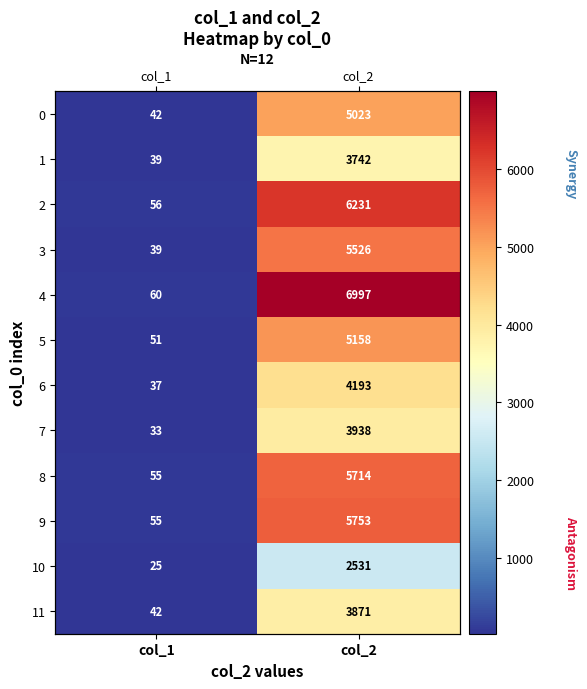

True or false: 5 has a value of 3419 at col_2.

False